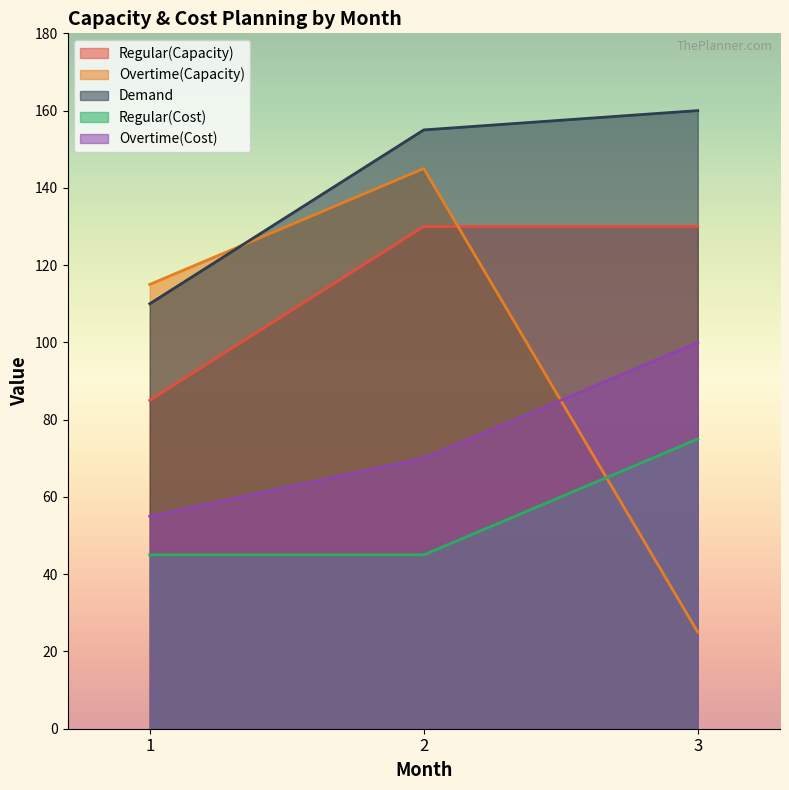

At which label does Overtime(Cost) first exceed 70?

3